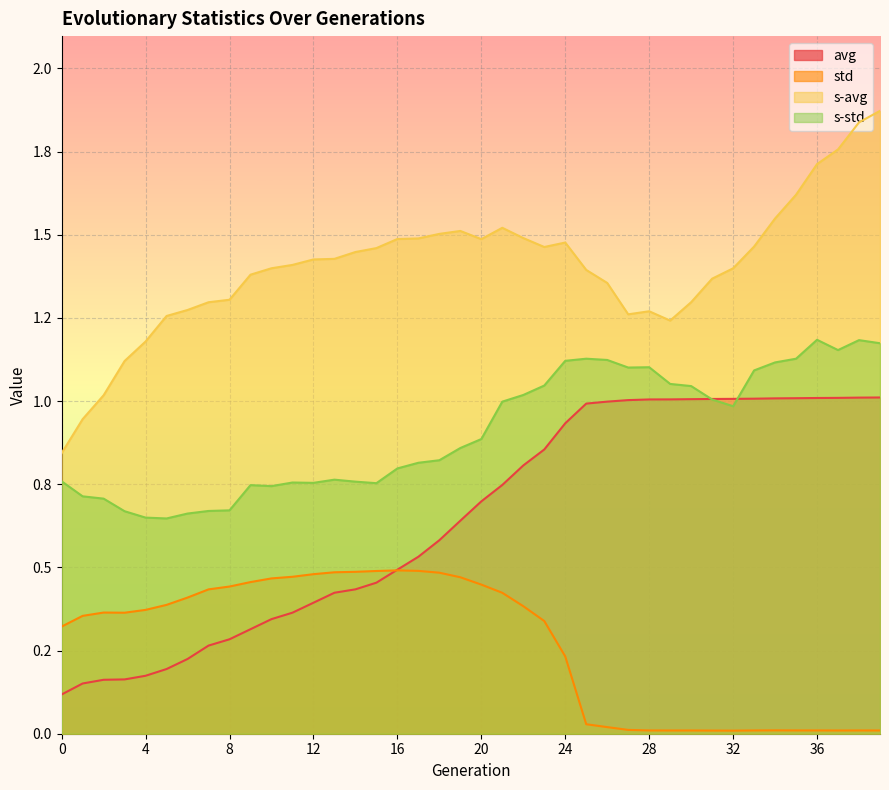

What is the value of the avg point at the 21st from the left?

0.7